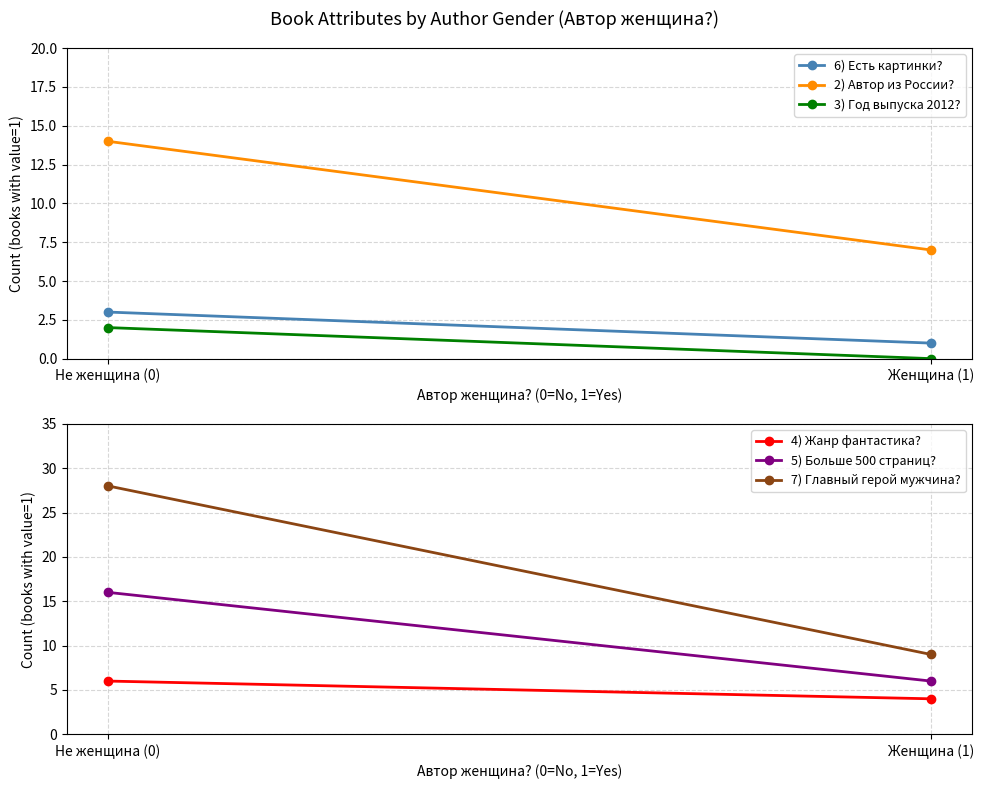

How many distinct data groups are displayed?

6